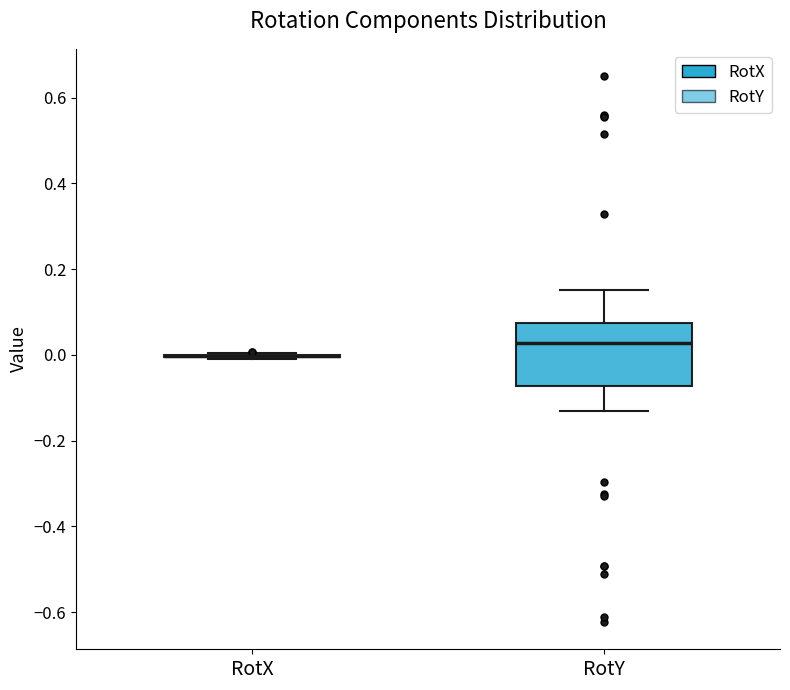

Reading left to right, read every box against the y-axis: the position of its median line, the range the box covers, and the ends of its whiskers. The values are not printed on the chart, so give them approximately, as read against the axis.

RotX: box collapsed to a line at 0.00, whiskers 0.00 to 0.00
RotY: median 0.02, box -0.08 to 0.08, whiskers -0.14 to 0.16